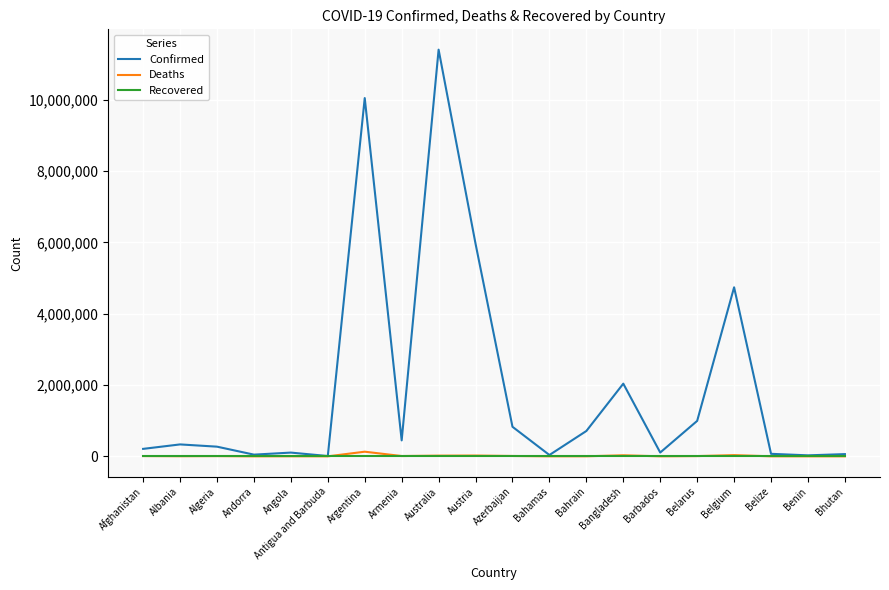

At which category does the chart reach its peak across all series?

Australia